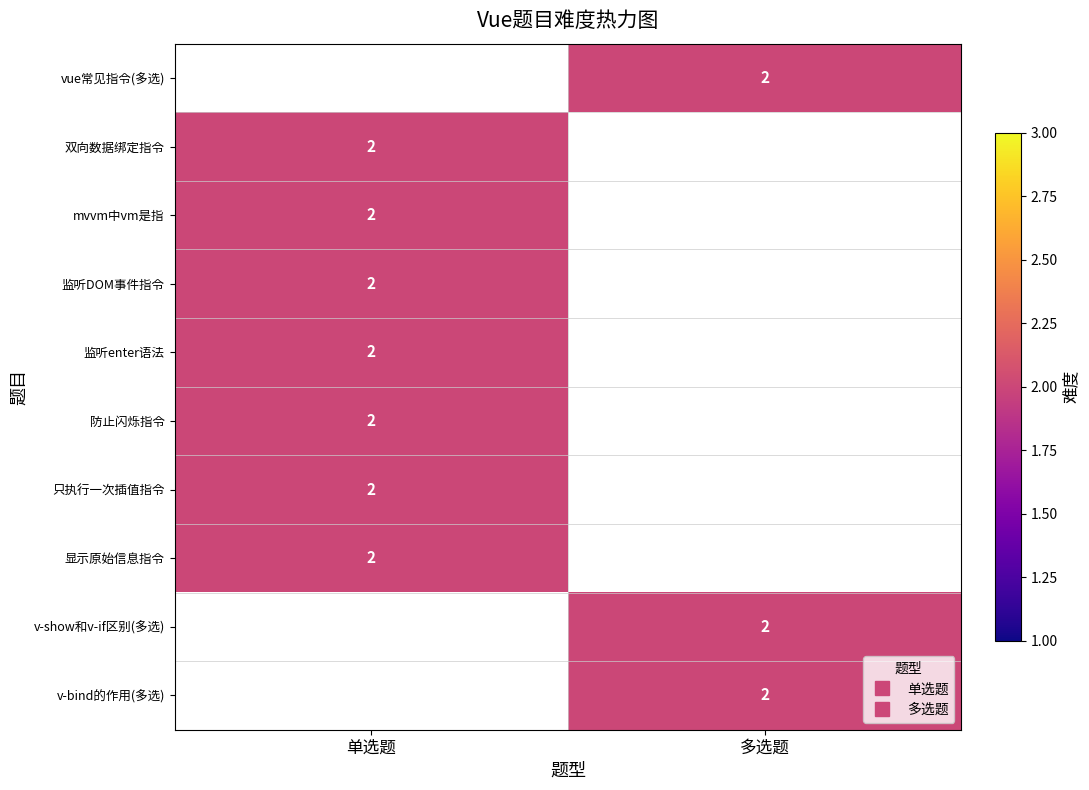

Which has a higher value, 多选题 or 单选题?

单选题